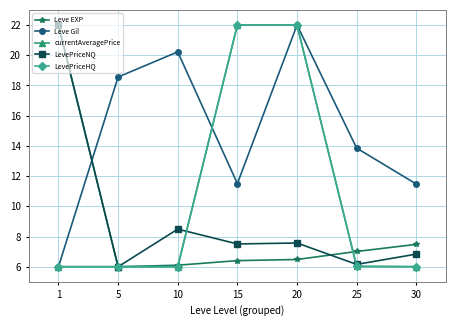

Which series has the largest total across all categories?

Leve Gil